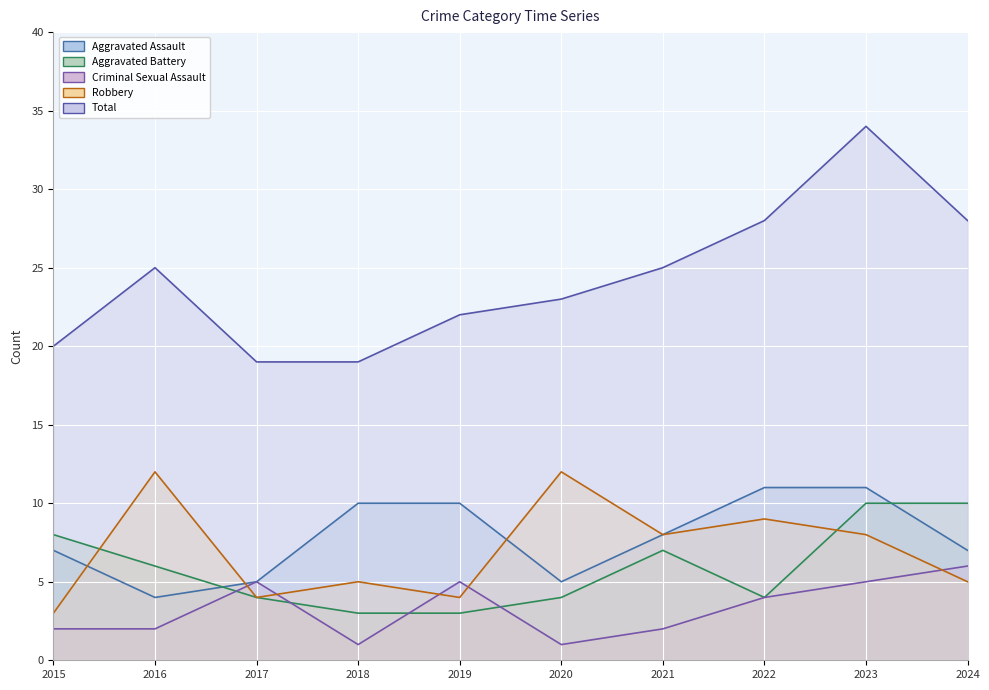

The Total series shows 23 at 2020. True or false?

True